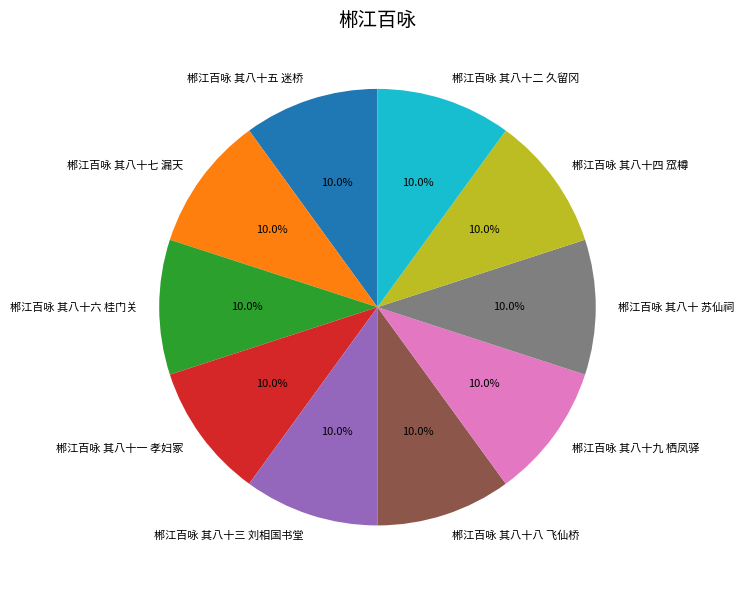

Is the sum of 郴江百咏 其八十七 漏天 and 郴江百咏 其八十六 桂门关 greater than half?

No